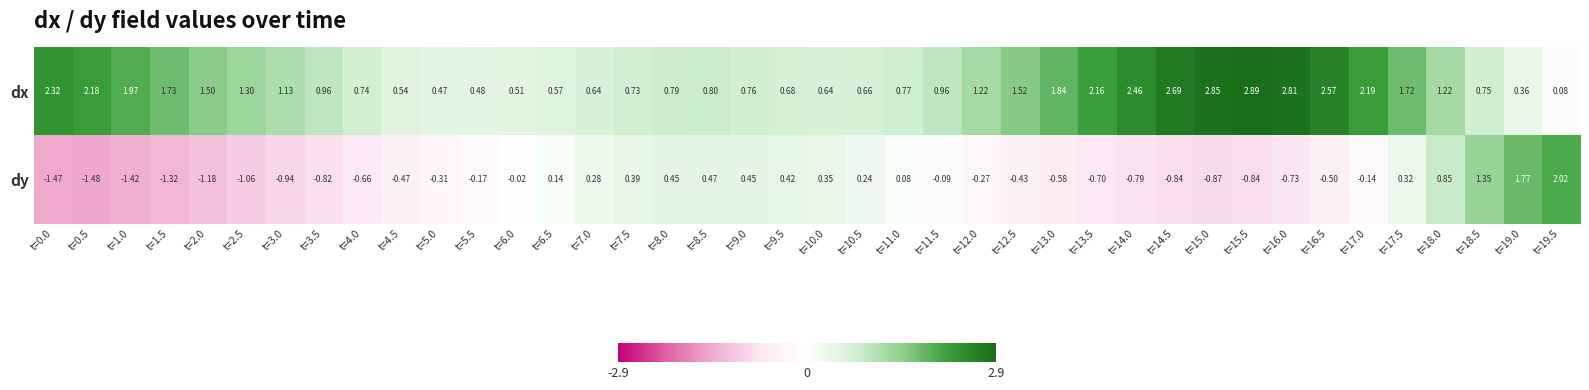

List the series in order of their overall mean, lowest first.

dy, dx